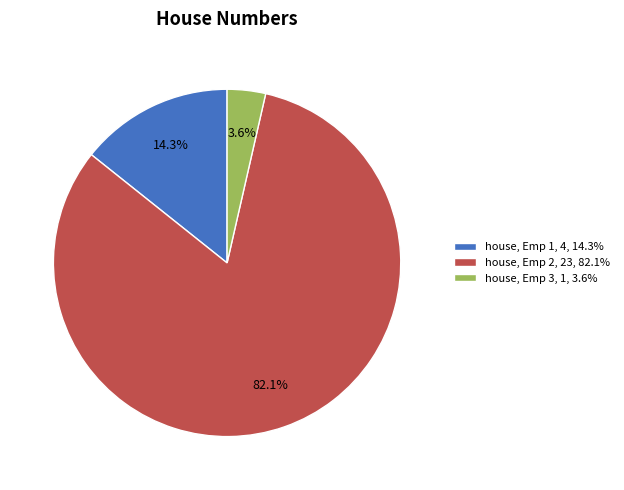

What is the largest slice in the pie chart?

house, Emp 2, 23, 82.1%